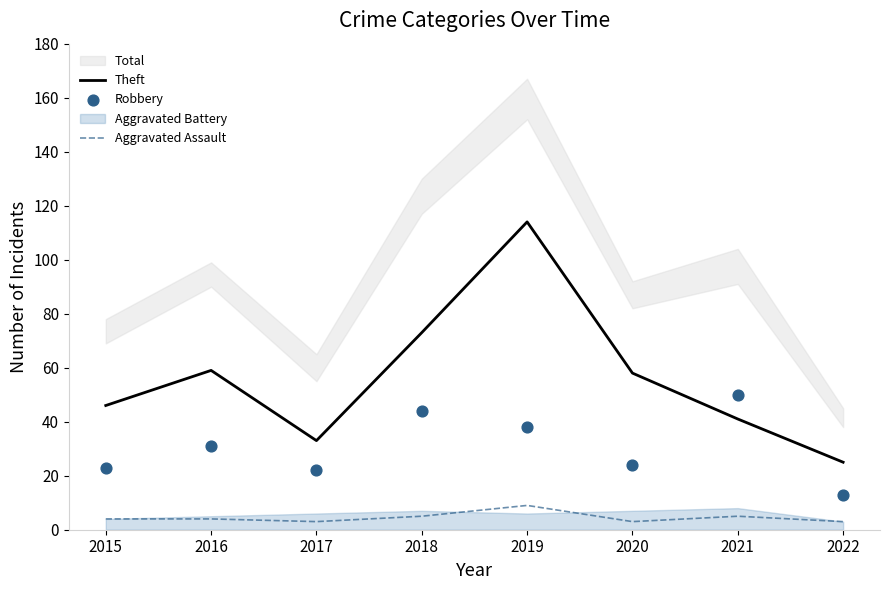

Is the value of Robbery at 2015 greater than the value of Aggravated Assault at 2016?

Yes